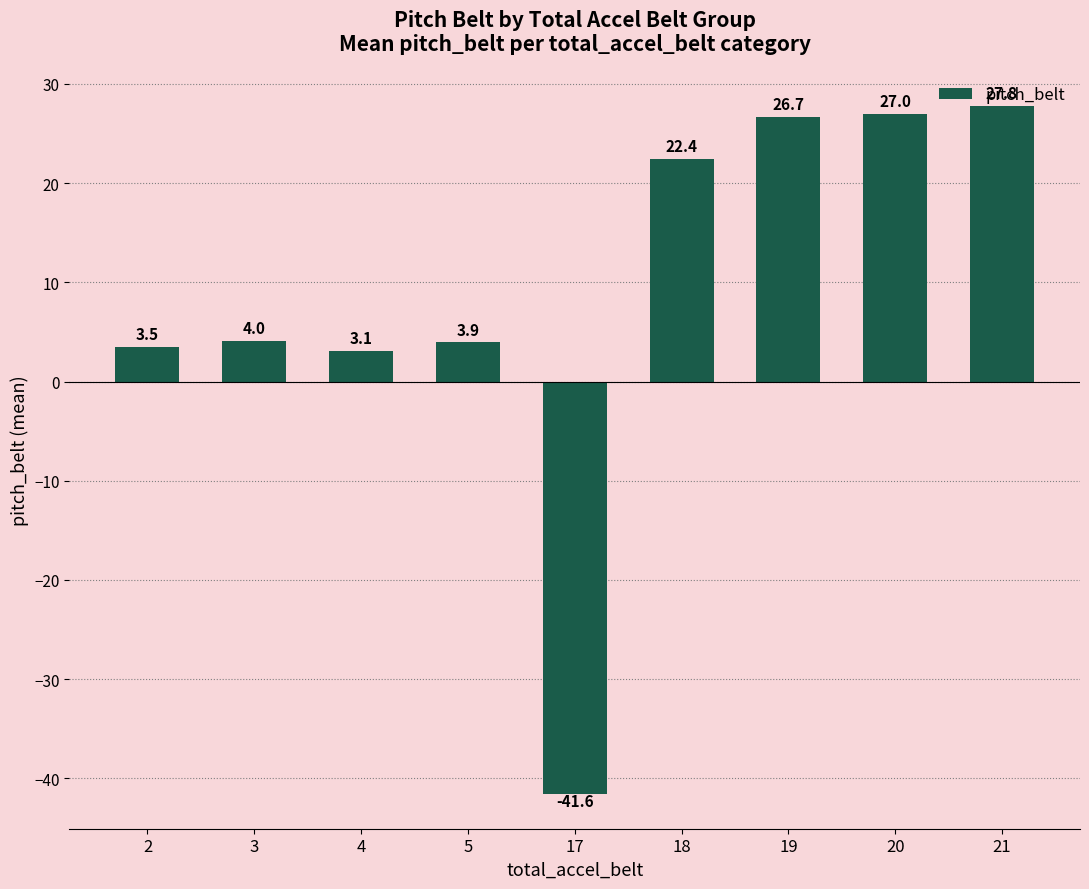

The value at 20 is 27.0. True or false?

True